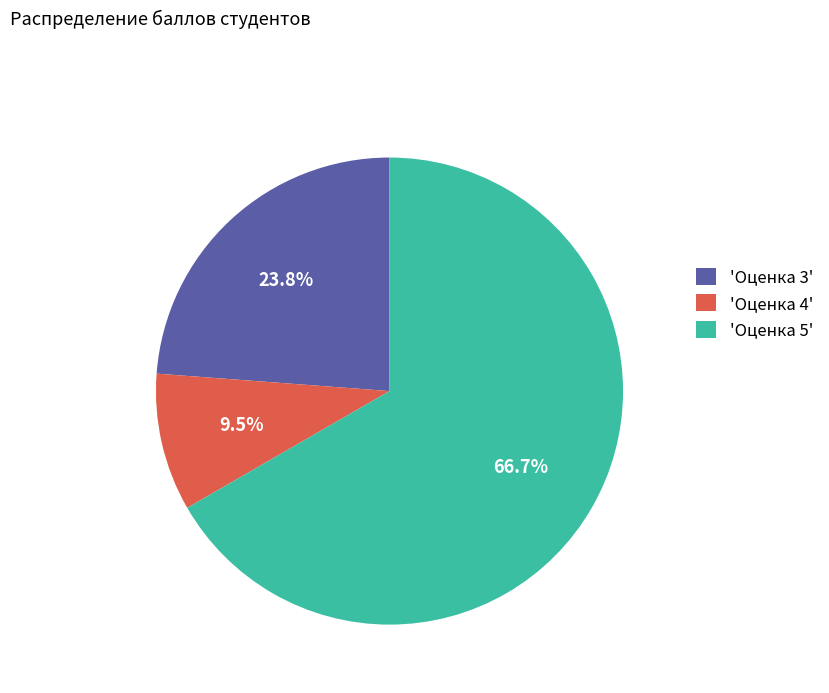

How many slices are in this pie chart?

3